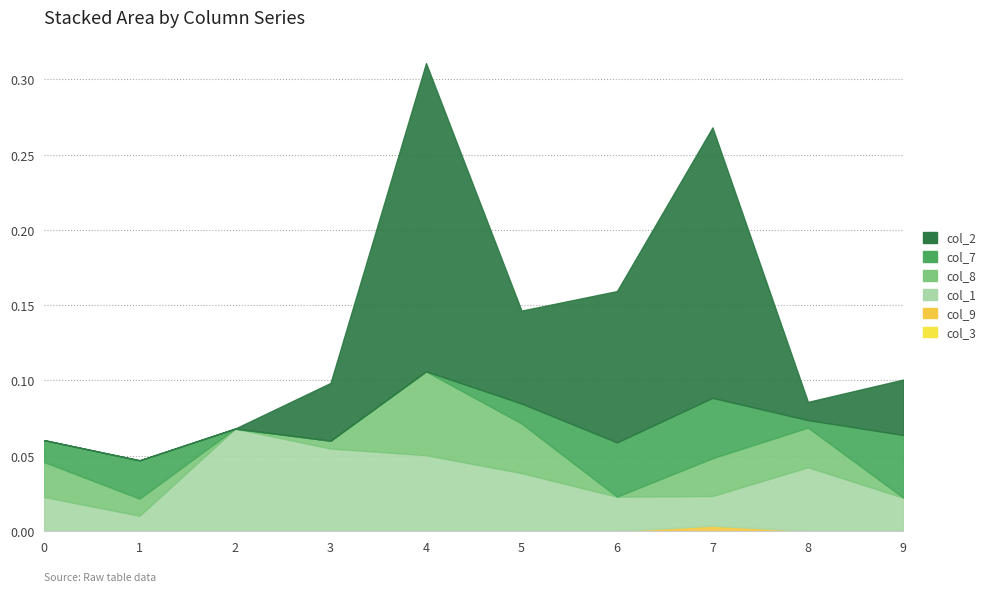

What are all the series names shown in the legend?

col_1, col_2, col_7, col_3, col_8, col_9